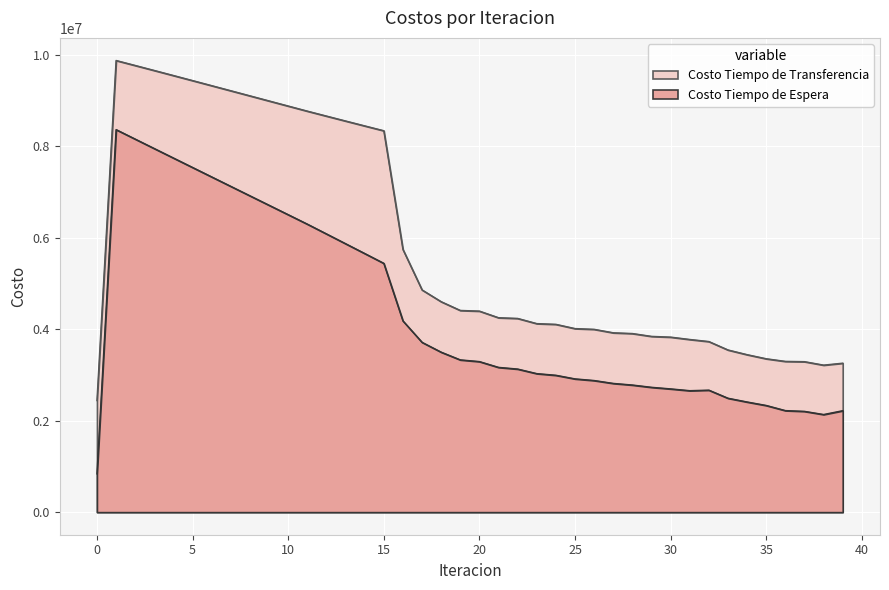

What is the sum of the Costo Tiempo de Espera values at 31 and 5?

10198315.7